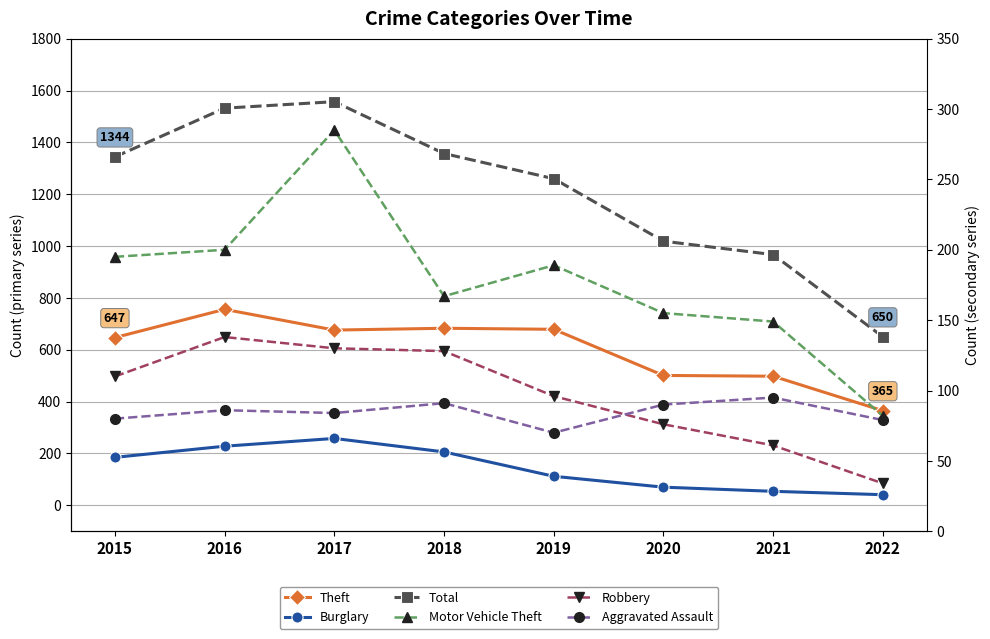

Which series has the largest total across all categories?

Total